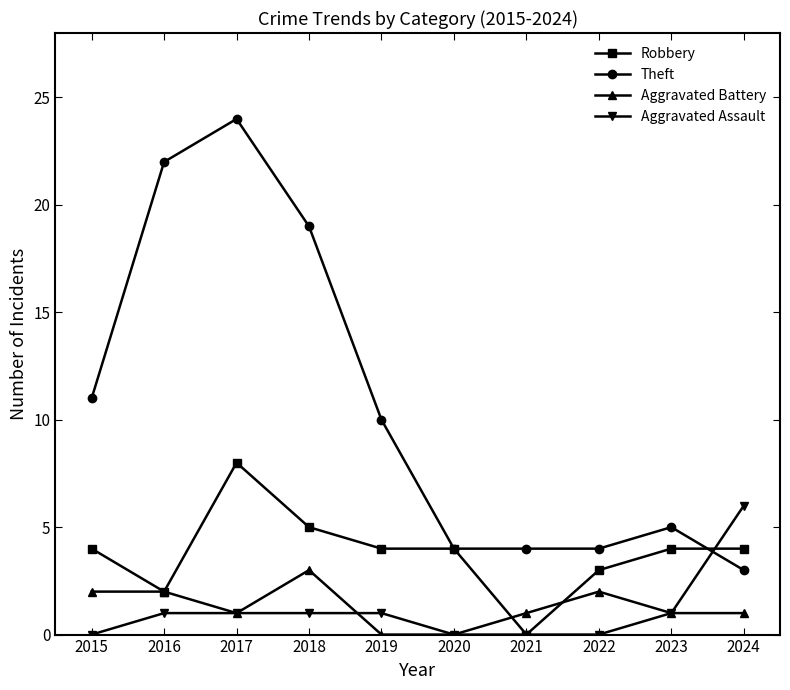

Is the value of Aggravated Battery at 2023 greater than the value of Robbery at 2018?

No